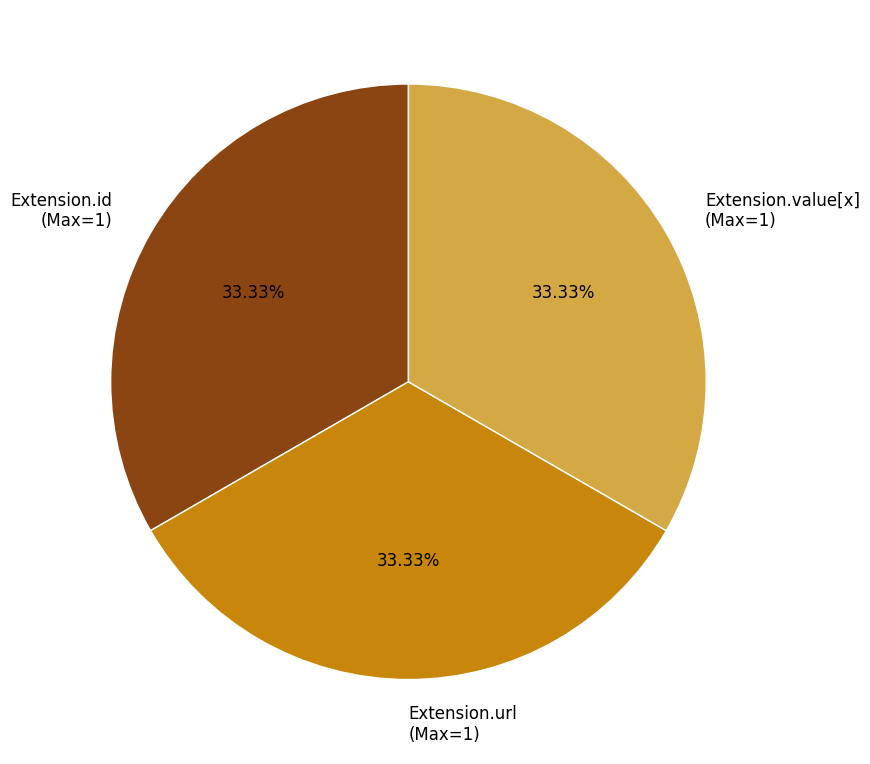

Is the sum of Extension.url (Max=1) and Extension.value[x] (Max=1) greater than half?

Yes